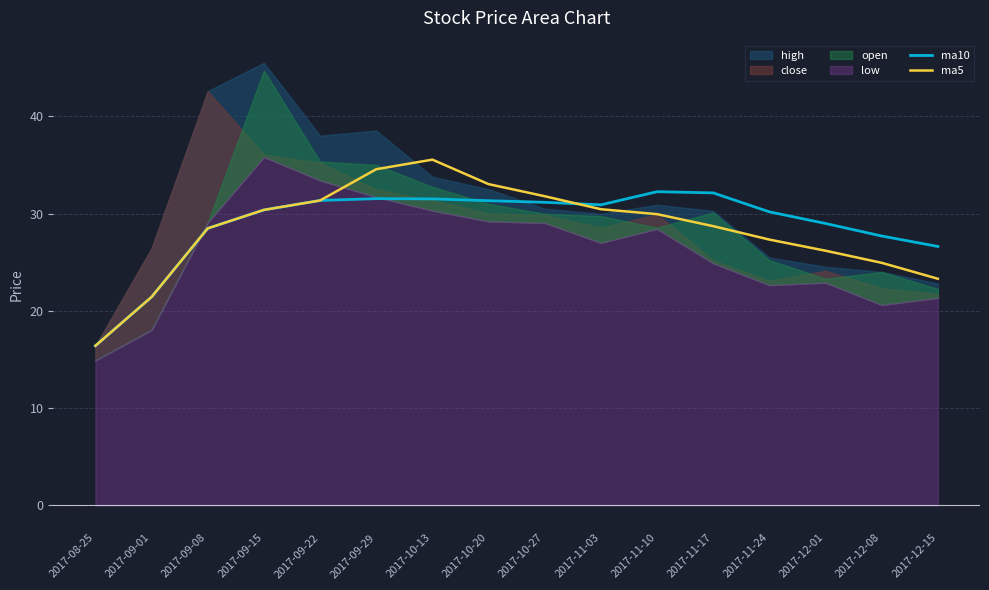

What is the highest value of the ma5 series?

35.5